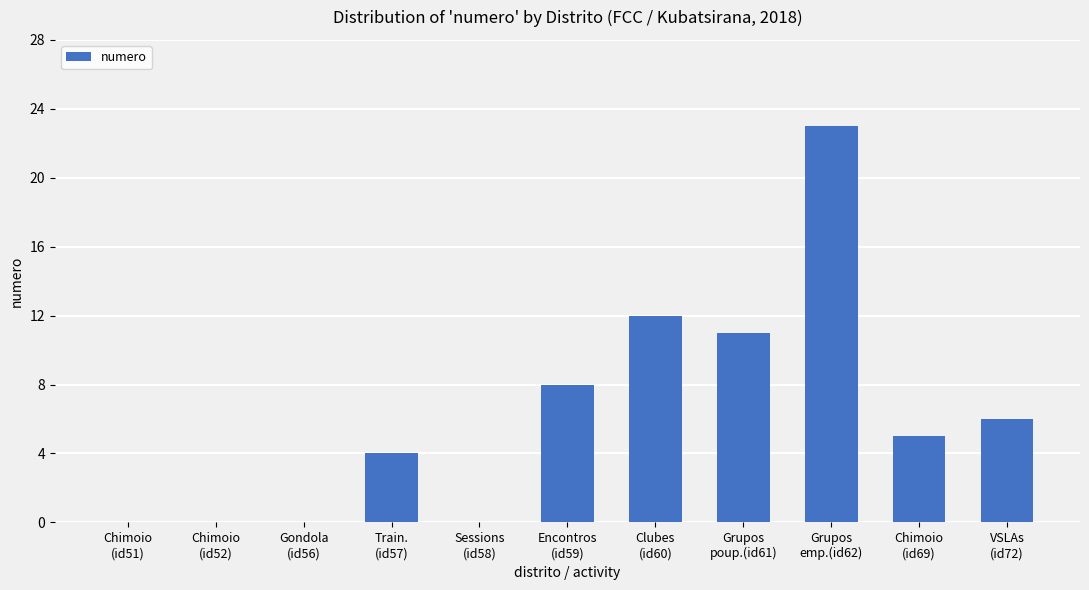

Reading left to right, extract all data points from this chart.

0	0	0	4	0	8	12	11	23	5	6